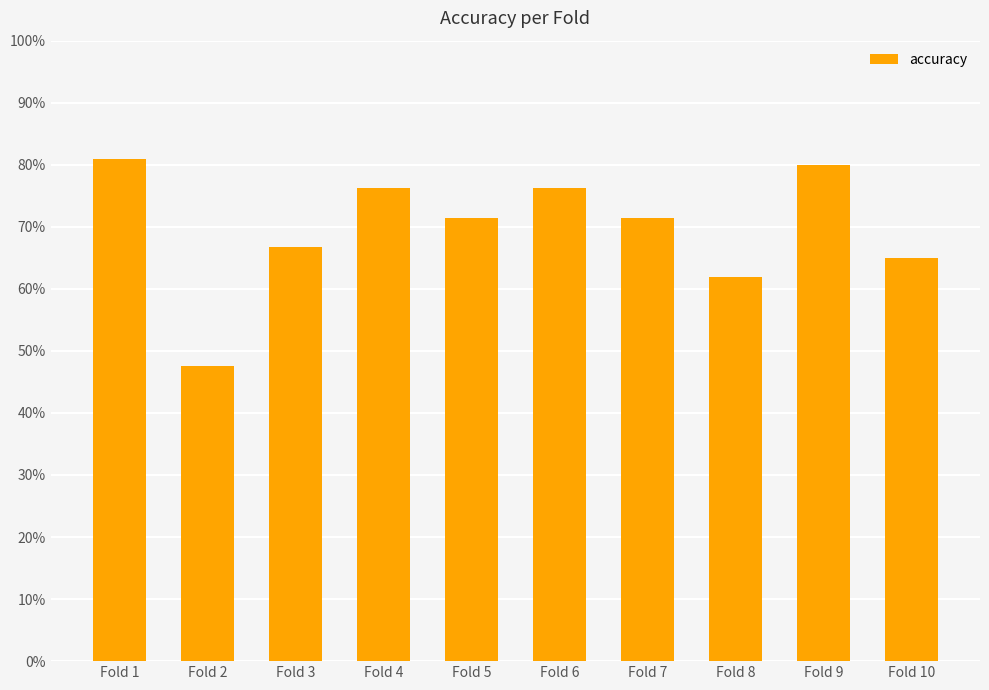

What is the difference between the maximum and minimum values?

0.3